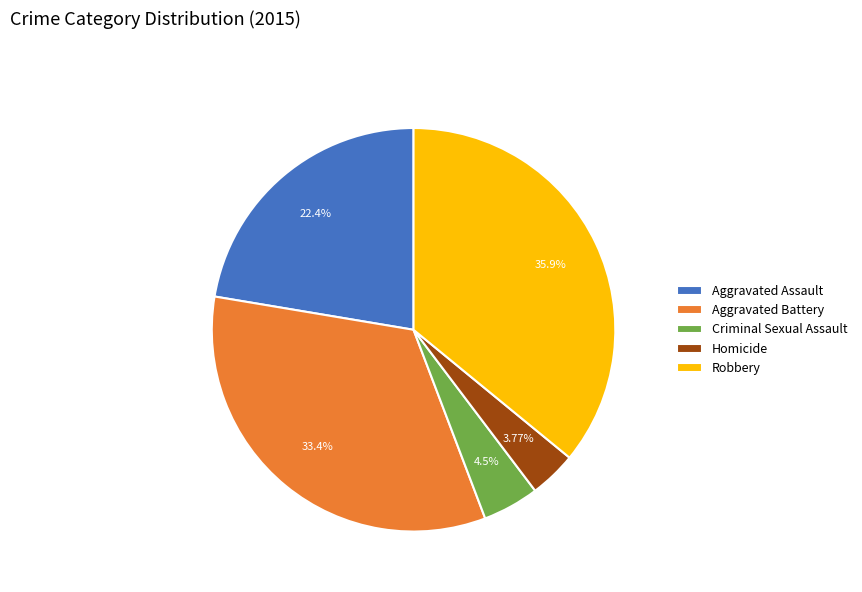

Which slice is the largest?

Robbery